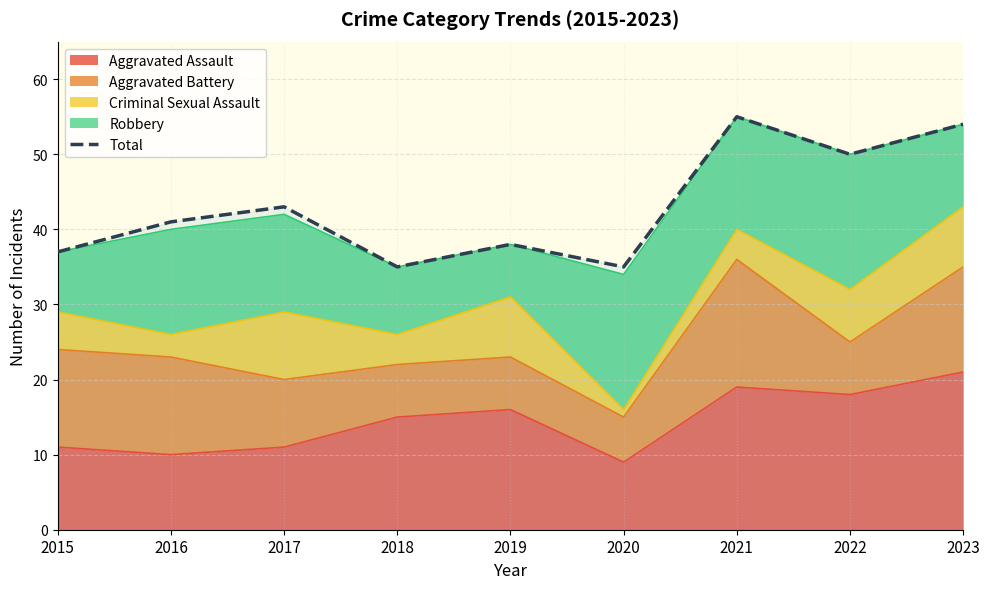

Rank the categories by value from highest to lowest.

2021, 2023, 2022, 2017, 2016, 2019, 2015, 2018, 2020